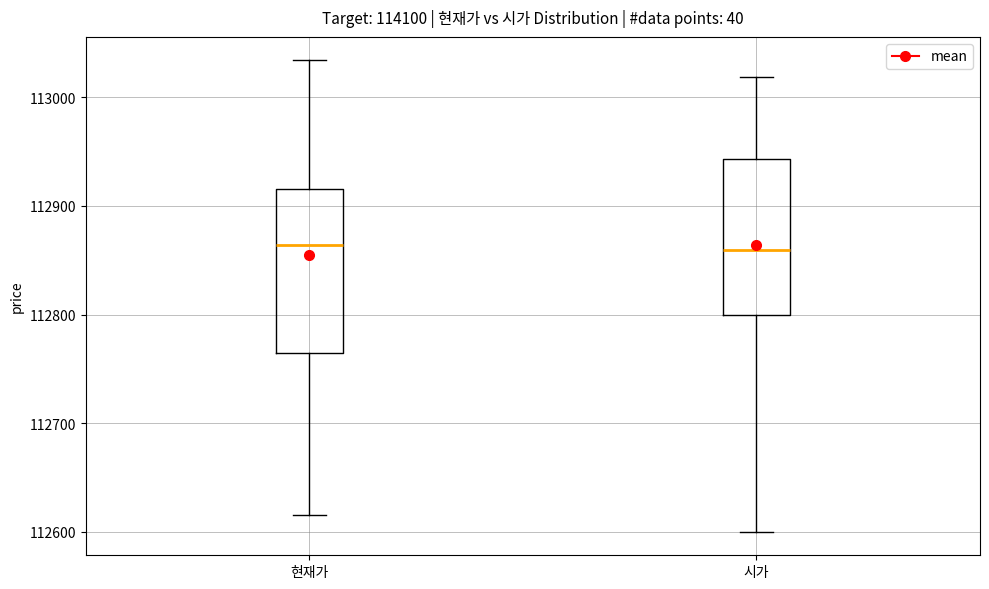

Reading left to right, read every box against the y-axis: the position of its median line, the range the box covers, and the ends of its whiskers. The values are not printed on the chart, so give them approximately, as read against the axis.

현재가: median 112860, box 112770 to 112920, whiskers 112620 to 113030
시가: median 112860, box 112800 to 112940, whiskers 112600 to 113020